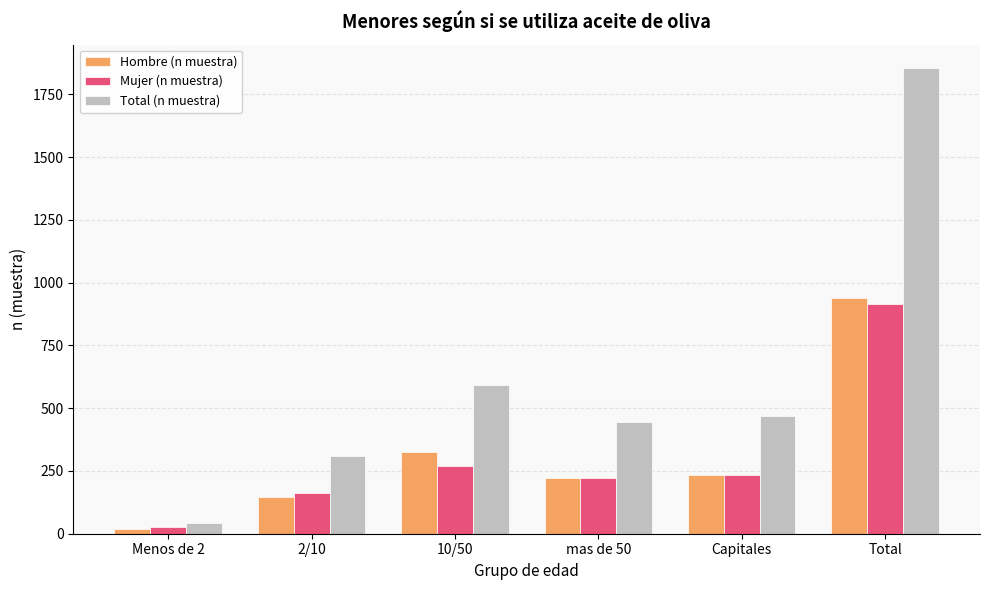

Where does the Hombre (n muestra) series first go above 232?

10/50